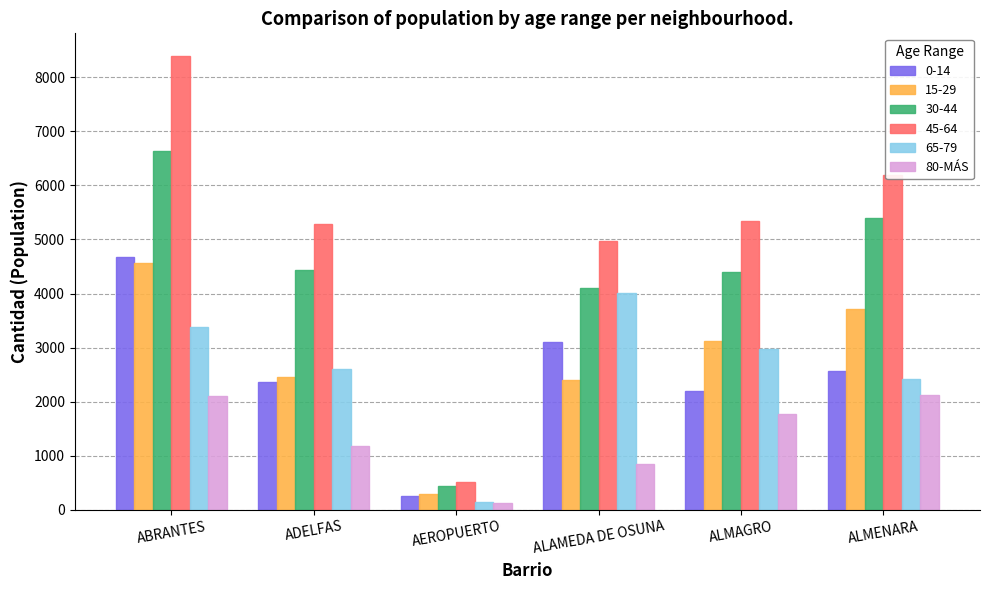

Which label corresponds to the largest value in the chart?

ABRANTES